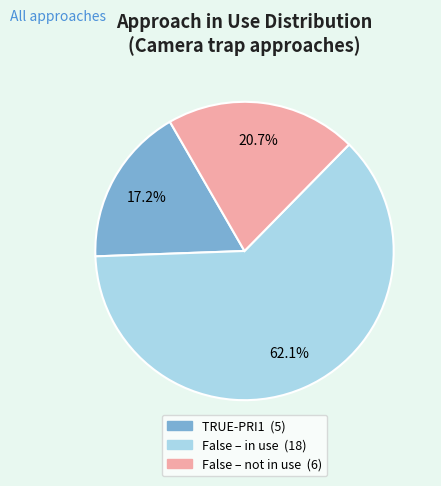

Is there a majority slice in this chart?

Yes